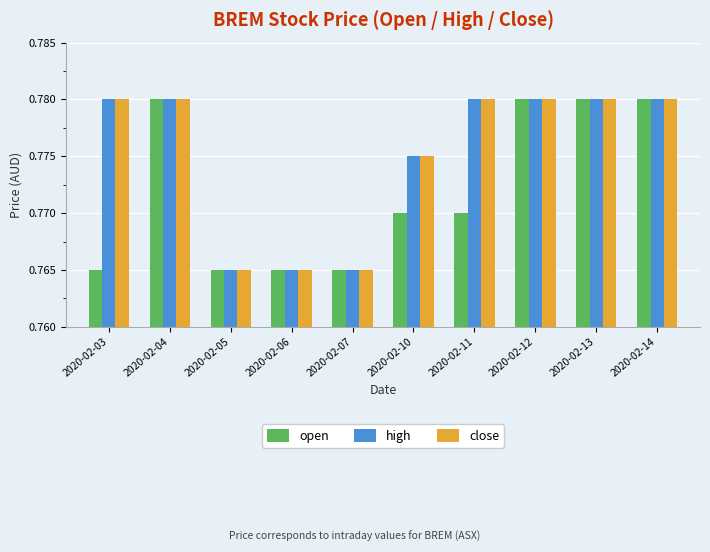

Are the bars horizontal?

No